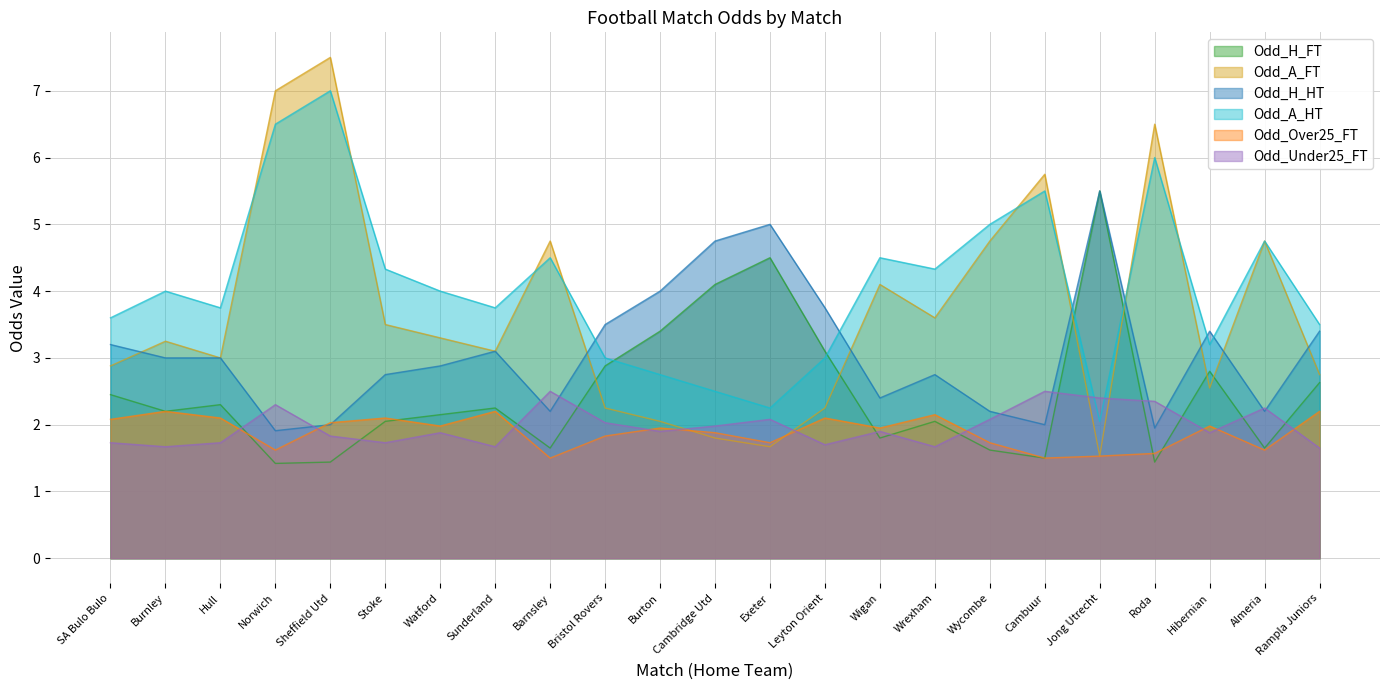

Reading left to right, what are all the values shown in this chart?

Odd_H_FT: SA Bulo Bulo=2.5	Burnley=2.2	Hull=2.3	Norwich=1.4	Sheffield Utd=1.4	Stoke=2.0	Watford=2.1	Sunderland=2.2	Barnsley=1.6	Bristol Rovers=2.9	Burton=3.4	Cambridge Utd=4.1	Exeter=4.5	Leyton Orient=3.1	Wigan=1.8	Wrexham=2.0	Wycombe=1.6	Cambuur=1.5	Jong Utrecht=5.5	Roda=1.4	Hibernian=2.8	Almeria=1.6	Rampla Juniors=2.6
Odd_A_FT: SA Bulo Bulo=2.9	Burnley=3.2	Hull=3.0	Norwich=7.0	Sheffield Utd=7.5	Stoke=3.5	Watford=3.3	Sunderland=3.1	Barnsley=4.8	Bristol Rovers=2.2	Burton=2.0	Cambridge Utd=1.8	Exeter=1.7	Leyton Orient=2.2	Wigan=4.1	Wrexham=3.6	Wycombe=4.8	Cambuur=5.8	Jong Utrecht=1.5	Roda=6.5	Hibernian=2.5	Almeria=4.8	Rampla Juniors=2.8
Odd_H_HT: SA Bulo Bulo=3.2	Burnley=3.0	Hull=3.0	Norwich=1.9	Sheffield Utd=2.0	Stoke=2.8	Watford=2.9	Sunderland=3.1	Barnsley=2.2	Bristol Rovers=3.5	Burton=4.0	Cambridge Utd=4.8	Exeter=5.0	Leyton Orient=3.8	Wigan=2.4	Wrexham=2.8	Wycombe=2.2	Cambuur=2.0	Jong Utrecht=5.5	Roda=1.9	Hibernian=3.4	Almeria=2.2	Rampla Juniors=3.4
Odd_A_HT: SA Bulo Bulo=3.6	Burnley=4.0	Hull=3.8	Norwich=6.5	Sheffield Utd=7.0	Stoke=4.3	Watford=4.0	Sunderland=3.8	Barnsley=4.5	Bristol Rovers=3.0	Burton=2.8	Cambridge Utd=2.5	Exeter=2.2	Leyton Orient=3.0	Wigan=4.5	Wrexham=4.3	Wycombe=5.0	Cambuur=5.5	Jong Utrecht=2.0	Roda=6.0	Hibernian=3.2	Almeria=4.8	Rampla Juniors=3.5
Odd_Over25_FT: SA Bulo Bulo=2.1	Burnley=2.2	Hull=2.1	Norwich=1.6	Sheffield Utd=2.0	Stoke=2.1	Watford=2.0	Sunderland=2.2	Barnsley=1.5	Bristol Rovers=1.8	Burton=1.9	Cambridge Utd=1.9	Exeter=1.7	Leyton Orient=2.1	Wigan=1.9	Wrexham=2.1	Wycombe=1.7	Cambuur=1.5	Jong Utrecht=1.5	Roda=1.6	Hibernian=2.0	Almeria=1.6	Rampla Juniors=2.2
Odd_Under25_FT: SA Bulo Bulo=1.7	Burnley=1.7	Hull=1.7	Norwich=2.3	Sheffield Utd=1.8	Stoke=1.7	Watford=1.9	Sunderland=1.7	Barnsley=2.5	Bristol Rovers=2.0	Burton=1.9	Cambridge Utd=2.0	Exeter=2.1	Leyton Orient=1.7	Wigan=1.9	Wrexham=1.7	Wycombe=2.1	Cambuur=2.5	Jong Utrecht=2.4	Roda=2.4	Hibernian=1.9	Almeria=2.2	Rampla Juniors=1.6